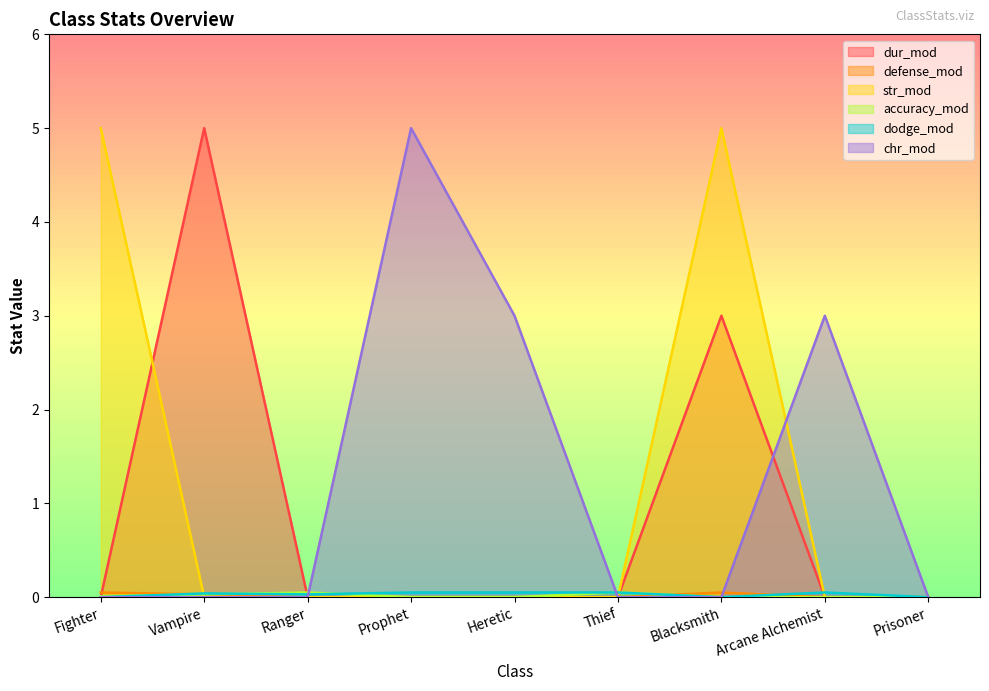

What is the difference between the highest and lowest values at Prophet?

5.0